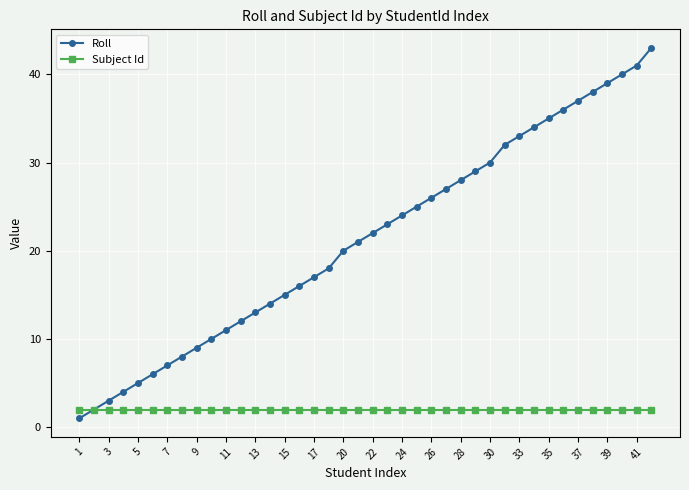

Which series has the largest total across all categories?

Roll